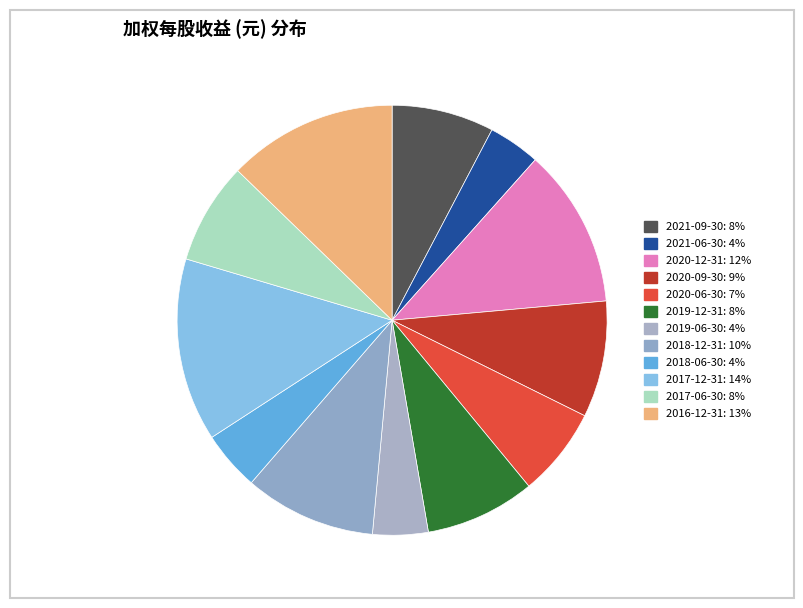

What percentage is the 2021-09-30 slice, to the nearest percent?

8%